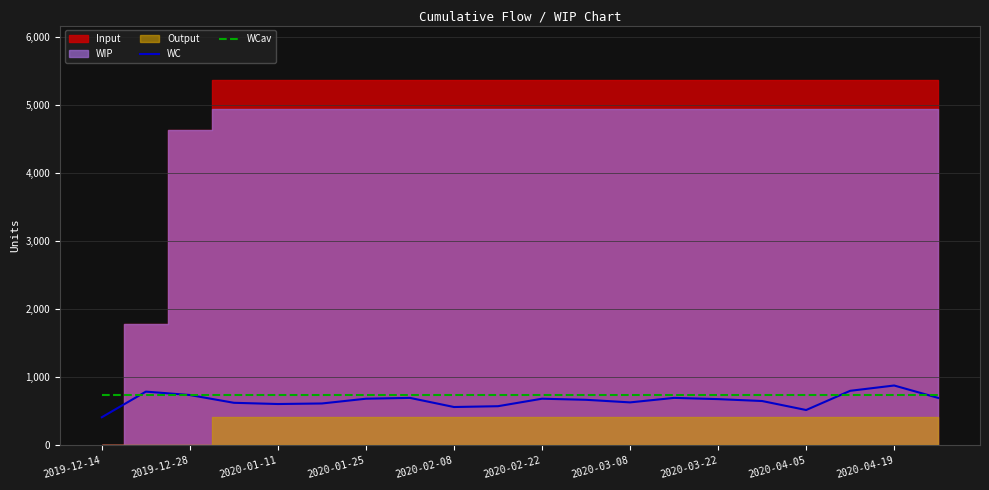

After their last crossing, which series has the higher values: WC or WCav?

WCav